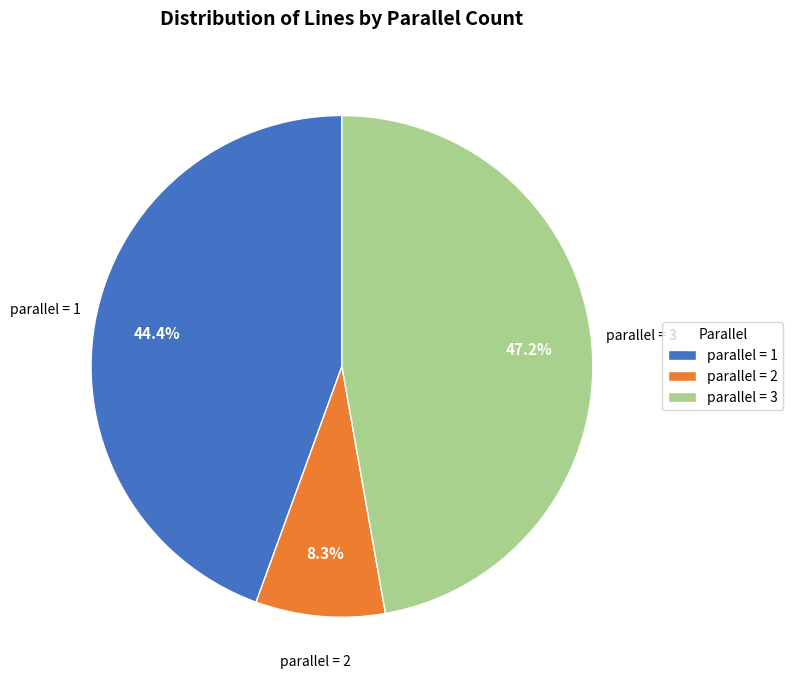

Which slice is the largest?

parallel = 3